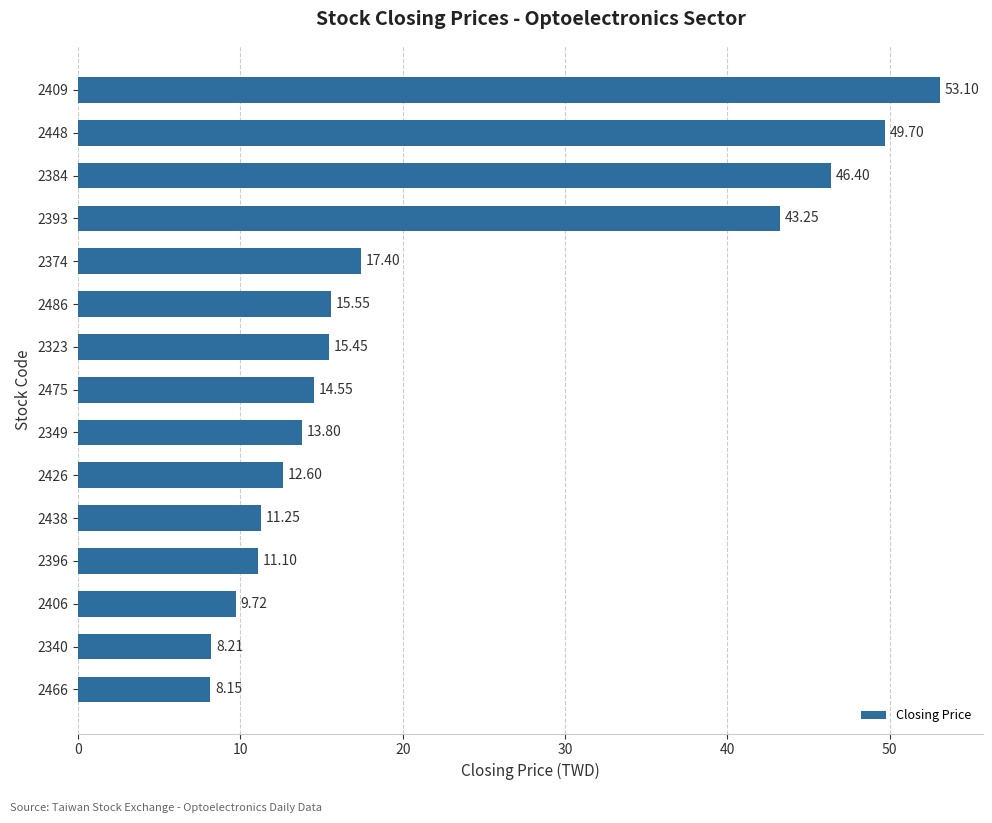

Rank the categories by value from highest to lowest.

2409, 2448, 2384, 2393, 2374, 2486, 2323, 2475, 2349, 2426, 2438, 2396, 2406, 2340, 2466